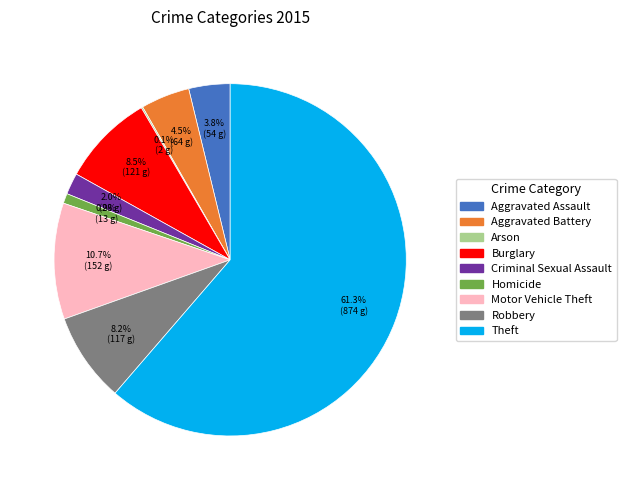

Is it true that Robbery is 1% of the pie?

False